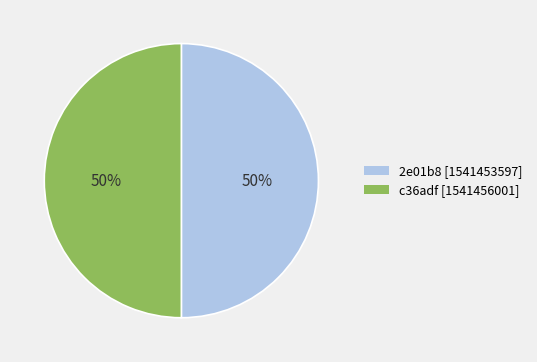

Is the sum of 2e01b8 [1541453597] and c36adf [1541456001] greater than half?

Yes